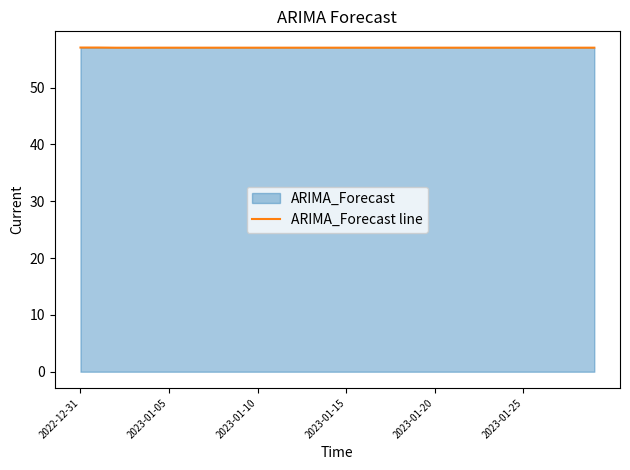

Which has a higher value, 22 or 28?

28